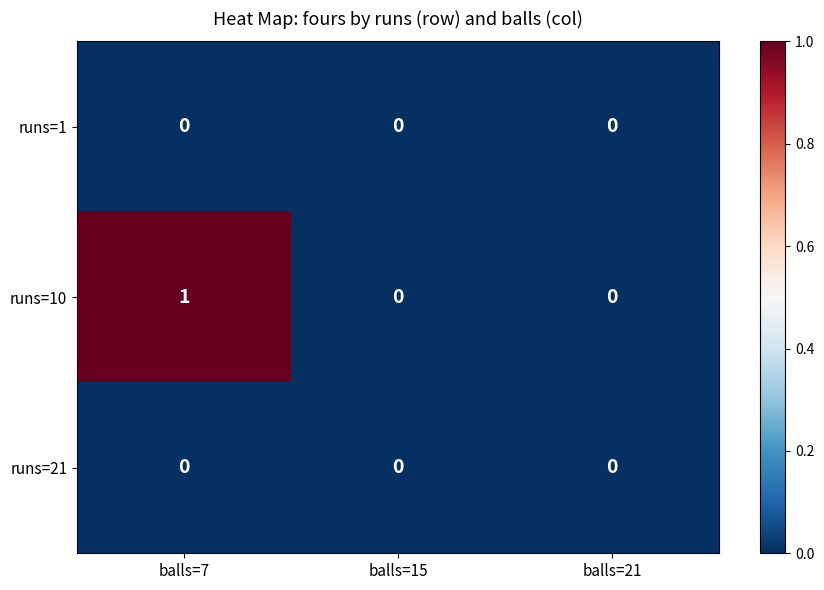

Which series has the largest range (max minus min)?

runs=10